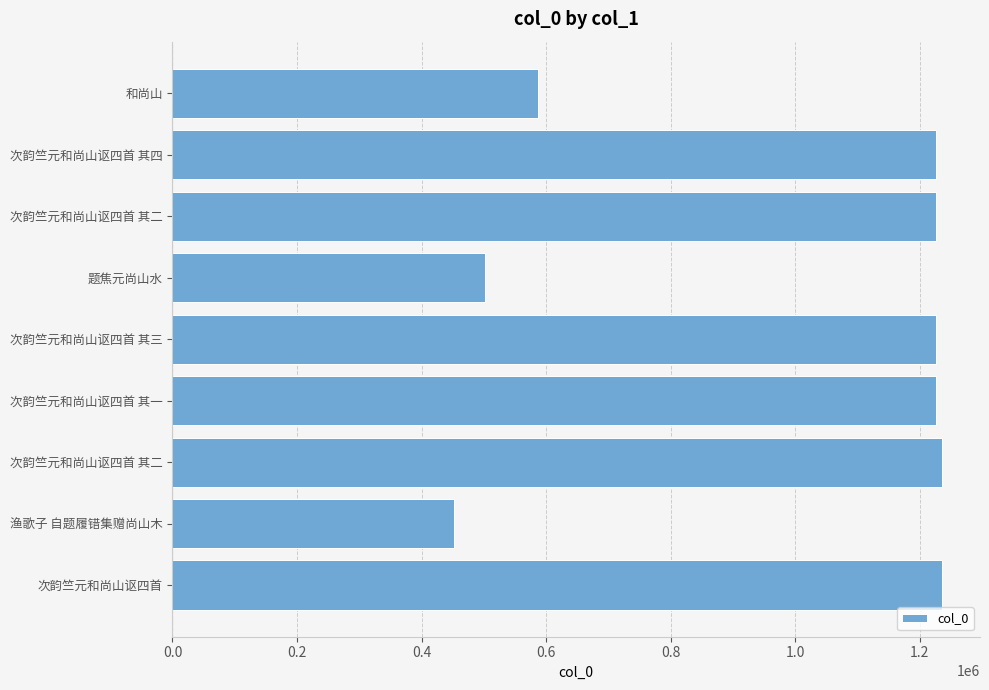

Does the chart contain any negative values?

No